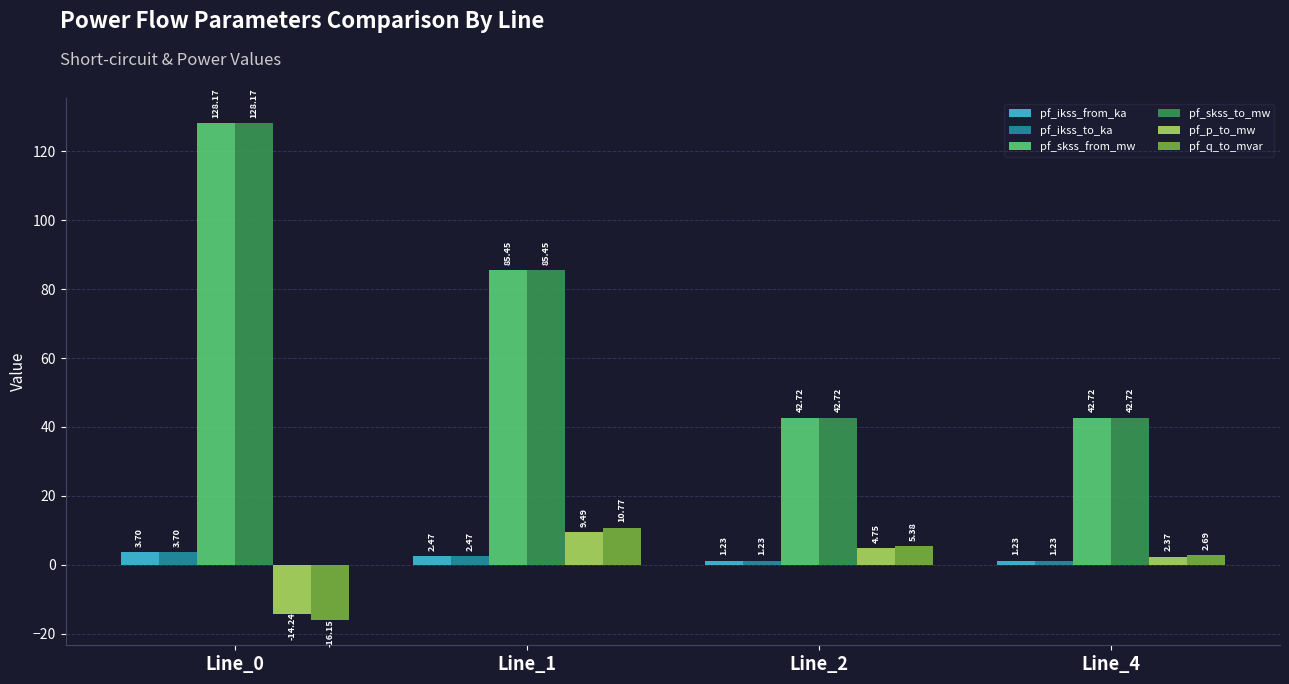

What is the greatest value displayed?

128.2